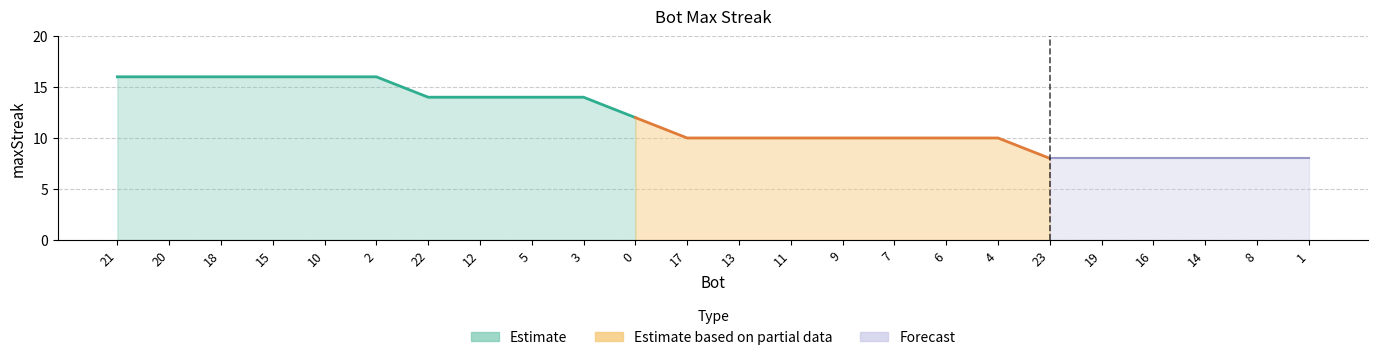

What is the value of the 17th point from the left?

10